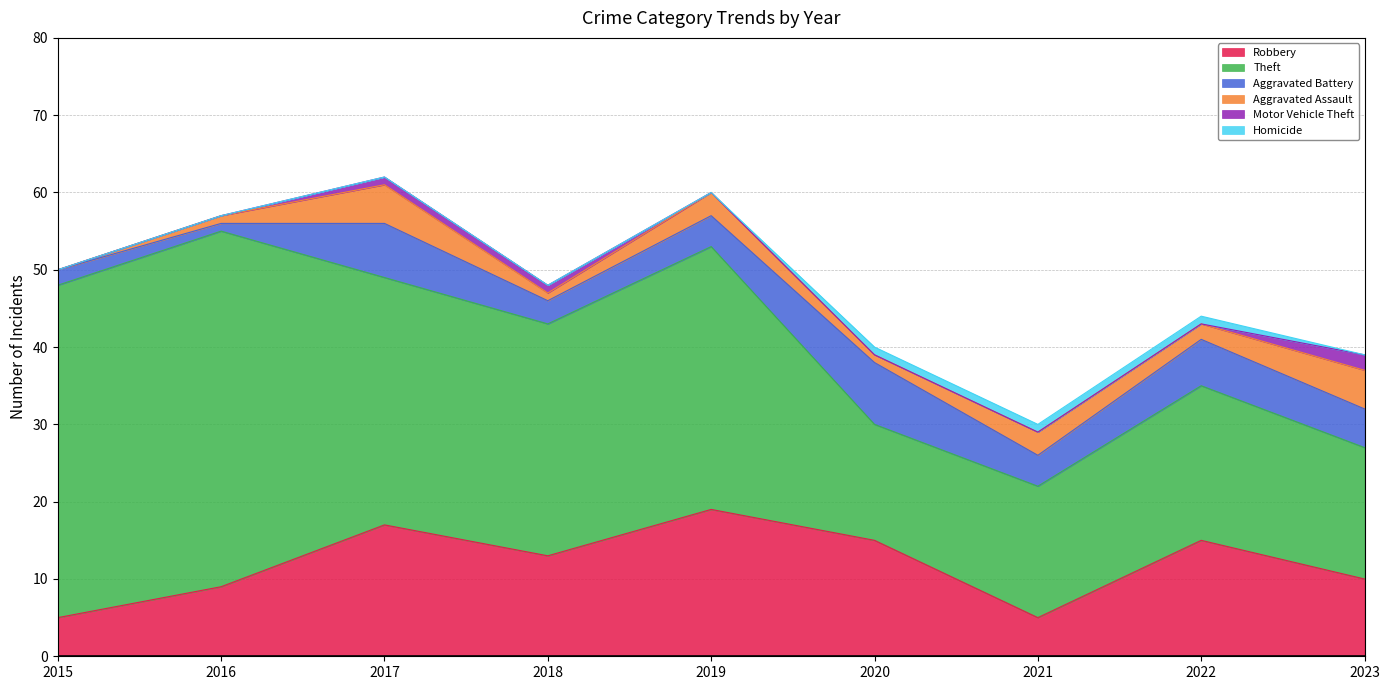

At which category is the sum across all series the highest?

2017